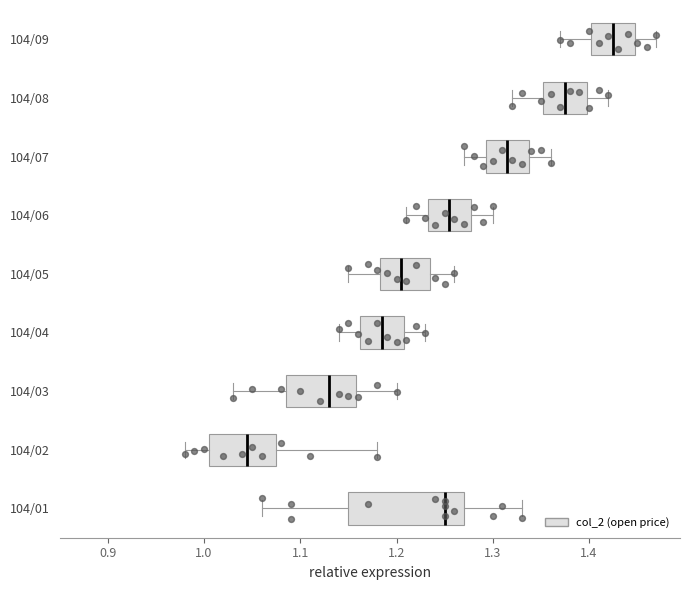

Where does the median line of the box for 104/07 sit on the x-axis? The values are not printed on the chart, so give them approximately, as read against the axis.

1.32